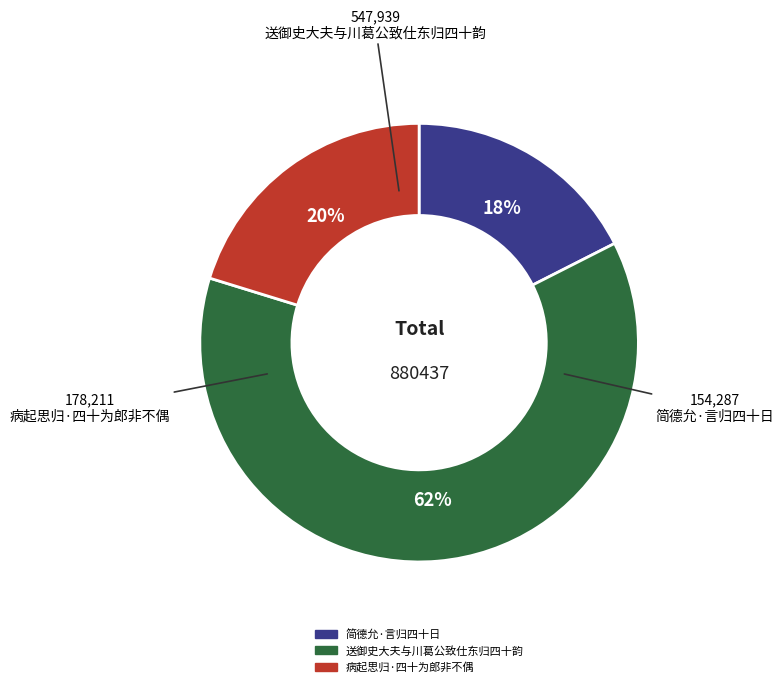

True or false: 送御史大夫与川葛公致仕东归四十韵 accounts for 53% of the total.

False